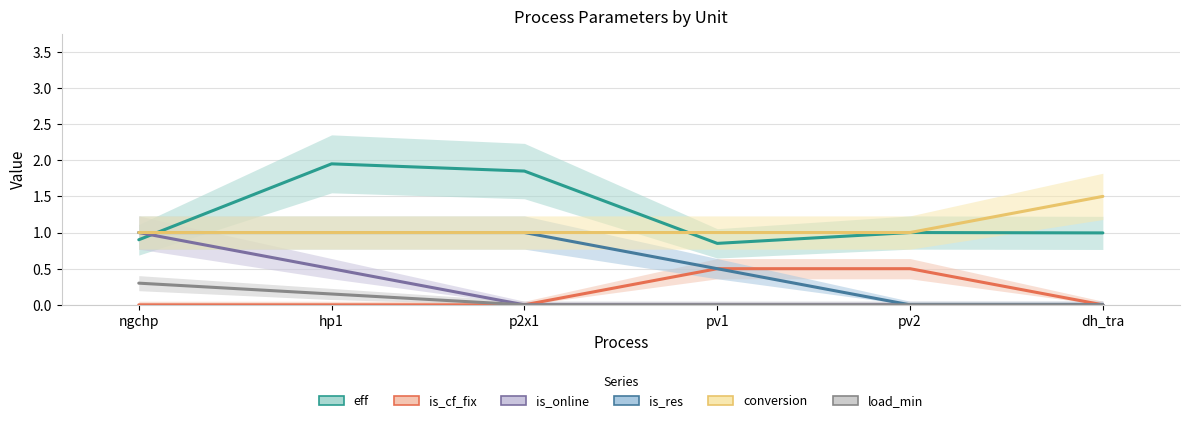

True or false: eff has a value of 0.3 at pv1.

False